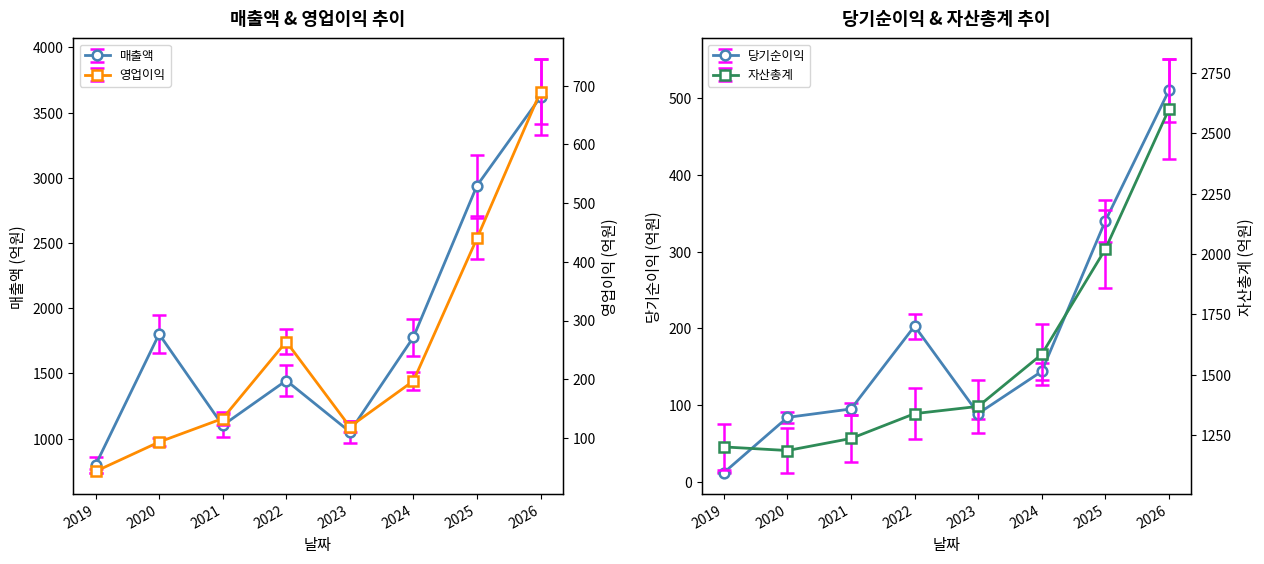

Count the number of data series in this chart.

5